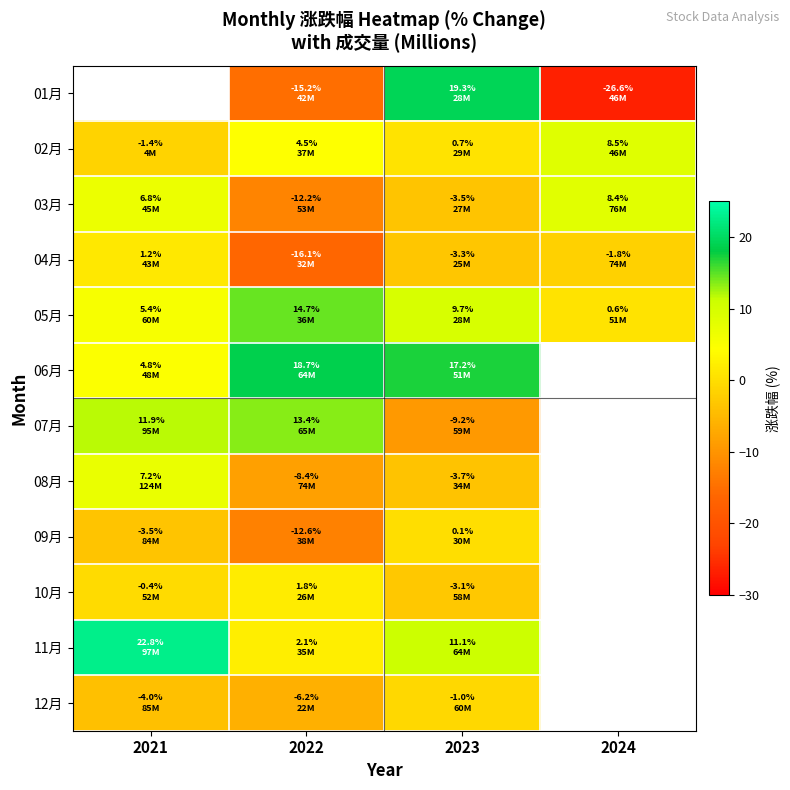

Where does the 09月 series first go above 0?

2023